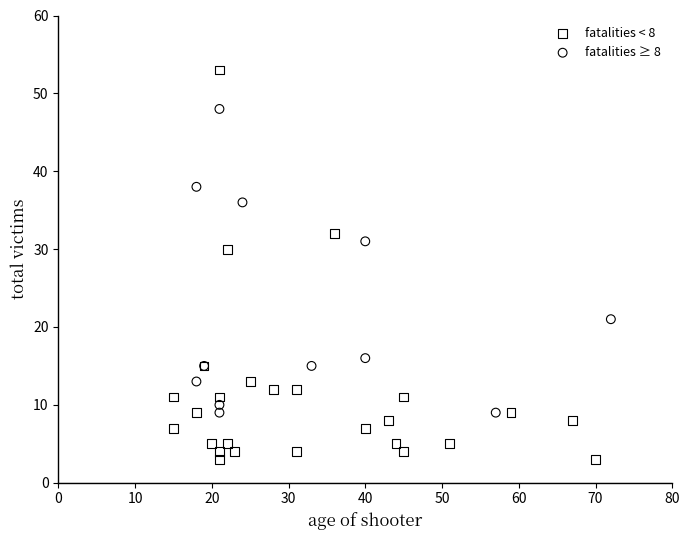

Which series reaches the maximum Y coordinate?

fatalities < 8